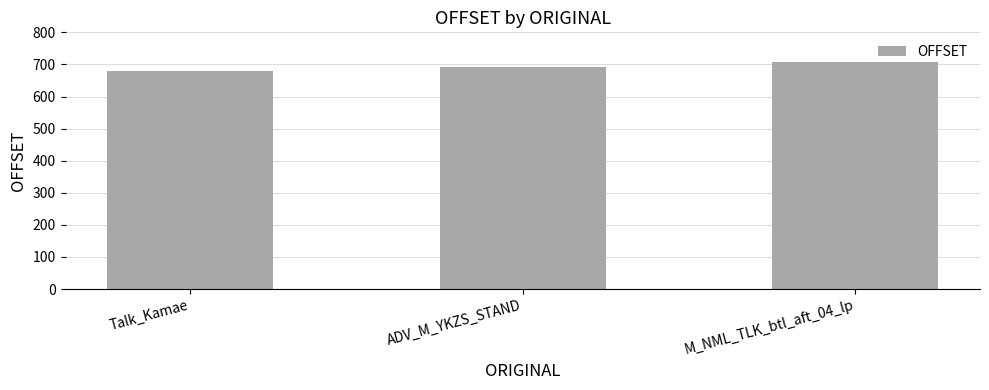

Which category has the lowest value across all series?

Talk_Kamae